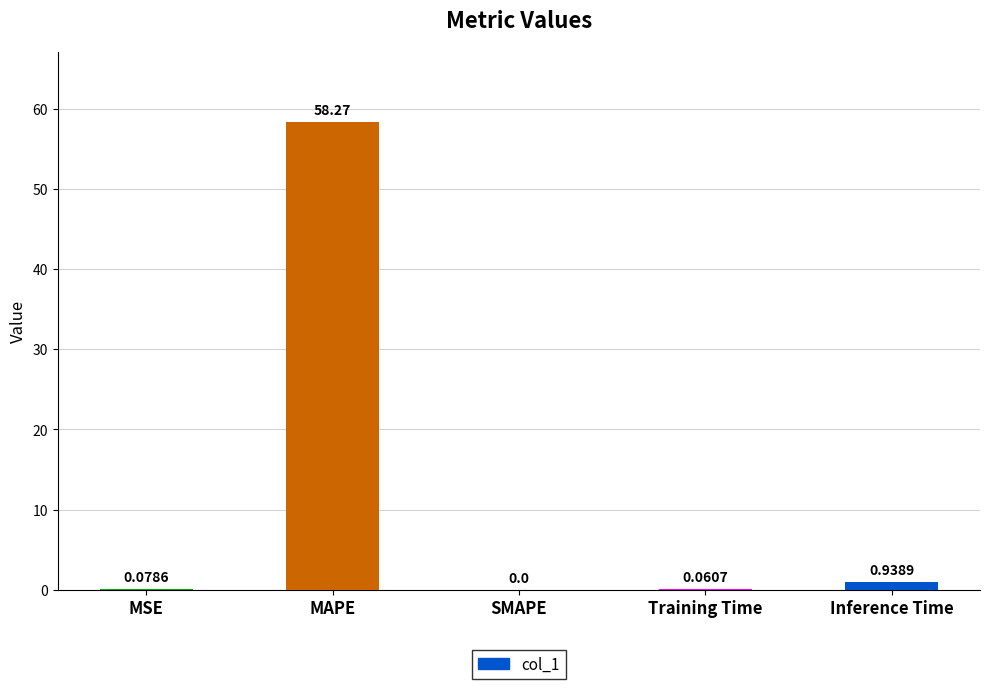

At which label is the value closest to 29?

Inference Time